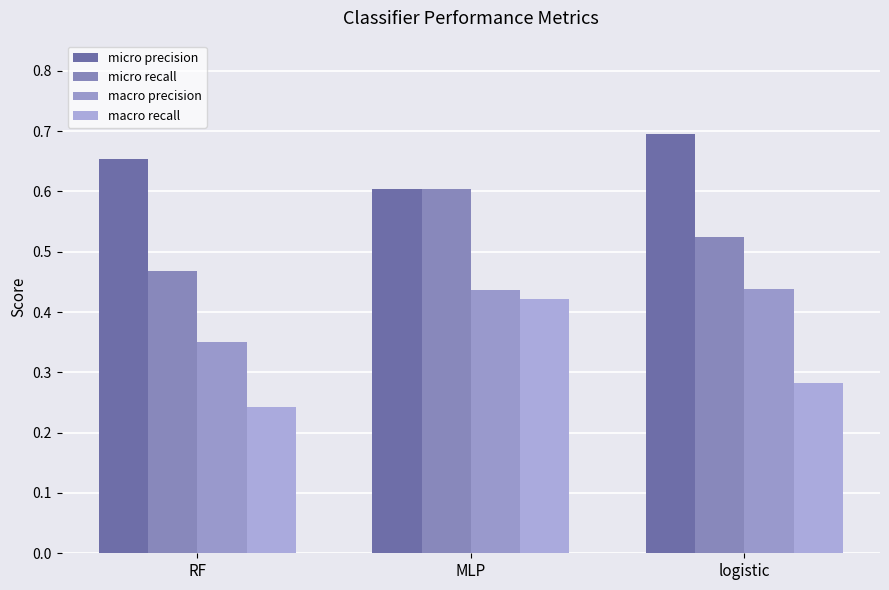

Rank the series at RF from highest to lowest value.

micro precision, micro recall, macro precision, macro recall